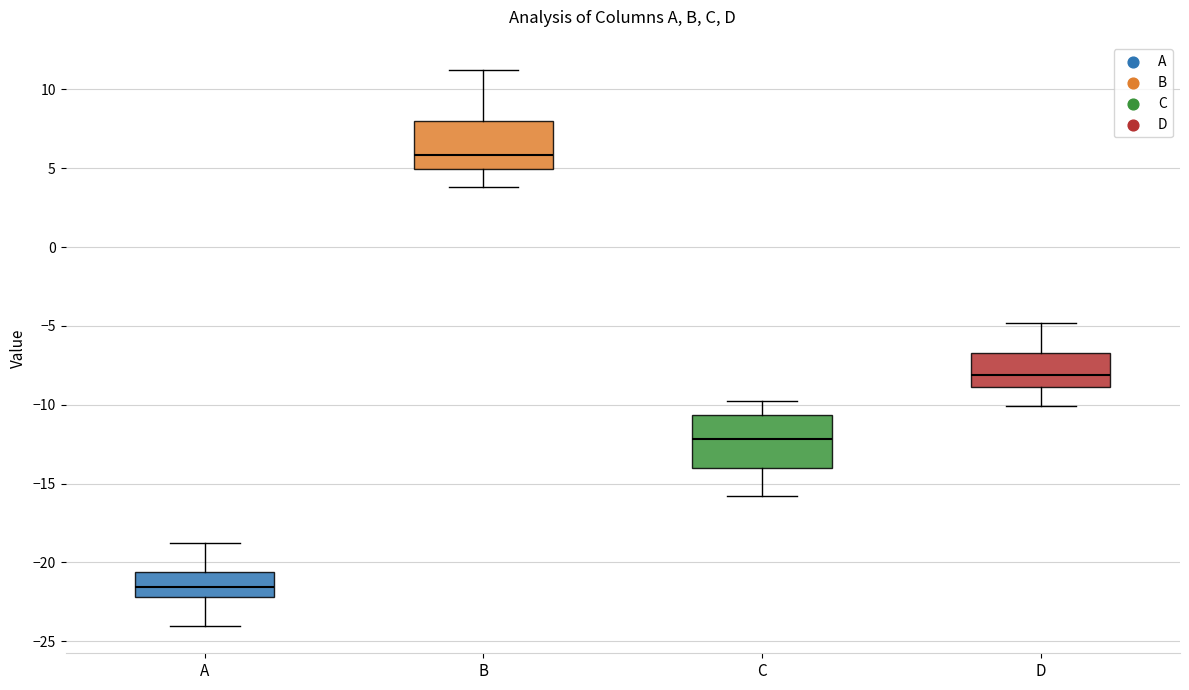

Which box has the lowest median line?

A